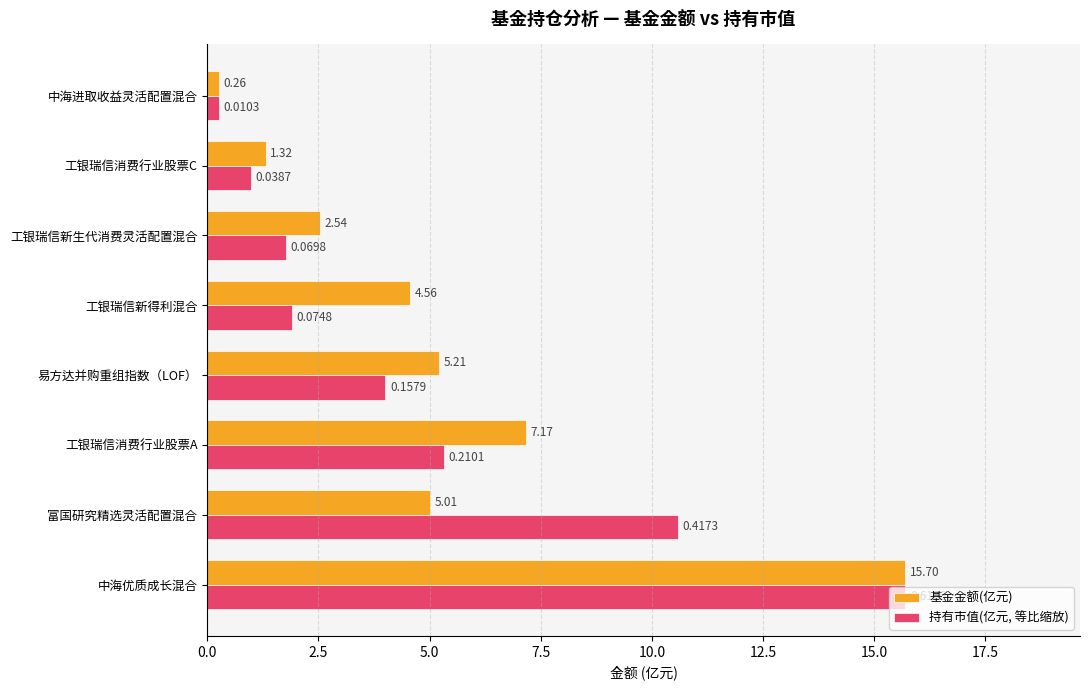

Rank the categories by 持有市值(亿元, 等比缩放) value from lowest to highest.

中海进取收益灵活配置混合, 工银瑞信消费行业股票C, 工银瑞信新生代消费灵活配置混合, 工银瑞信新得利混合, 易方达并购重组指数（LOF）, 工银瑞信消费行业股票A, 富国研究精选灵活配置混合, 中海优质成长混合